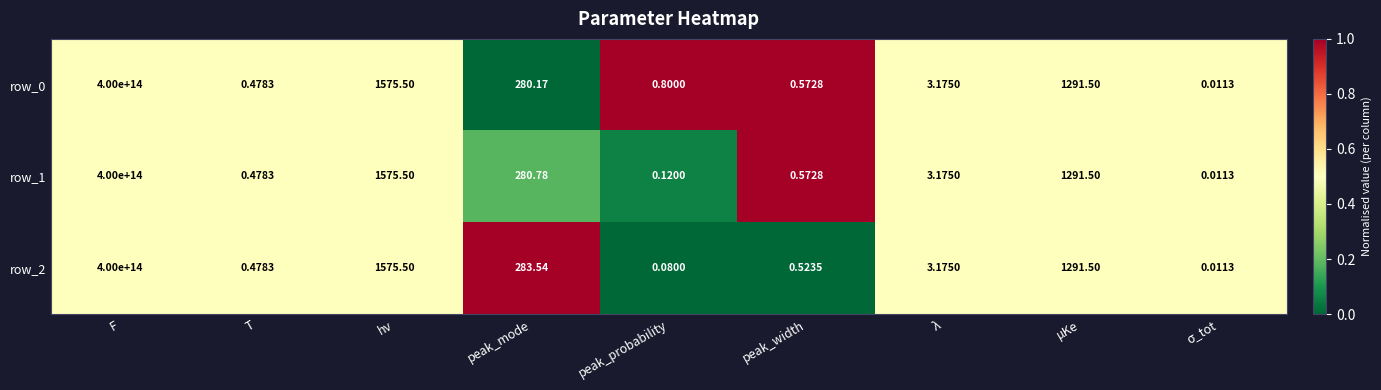

Which label corresponds to the largest value in the chart?

F